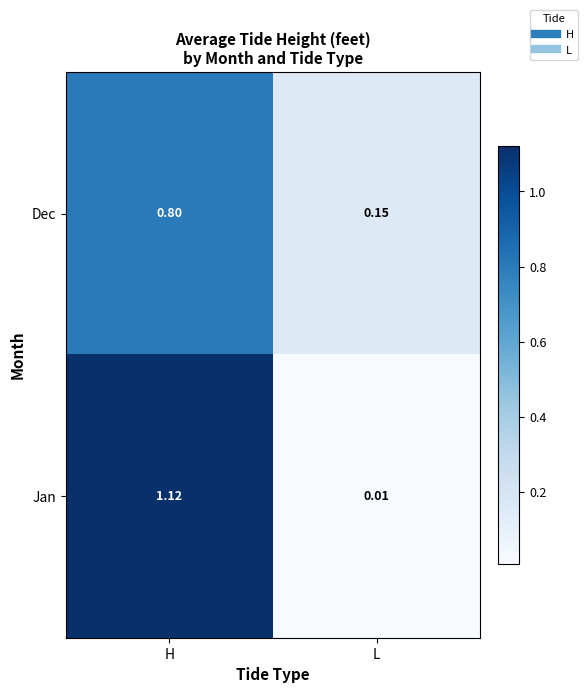

Where does the Jan series first go above 1?

H